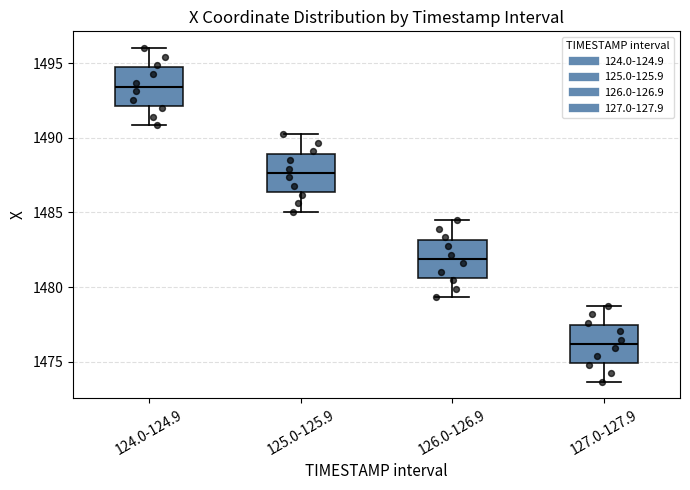

Reading left to right, transcribe this box plot: for each box, give where its median line is, the range the box spans, and where its two whiskers end, as read against the y-axis. The values are not printed on the chart, so give them approximately, as read against the axis.

124.0-124.9: median 1493.5, box 1492.0 to 1494.5, whiskers 1491.0 to 1496.0
125.0-125.9: median 1487.5, box 1486.5 to 1489.0, whiskers 1485.0 to 1490.0
126.0-126.9: median 1482.0, box 1480.5 to 1483.0, whiskers 1479.5 to 1484.5
127.0-127.9: median 1476.0, box 1475.0 to 1477.5, whiskers 1473.5 to 1478.5